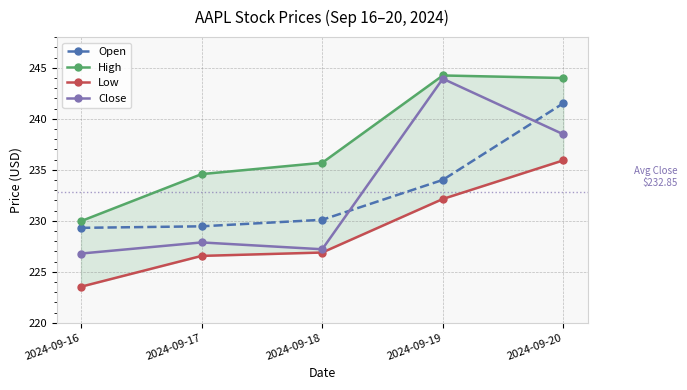

What is the total value across all series at 2024-09-20?

959.9